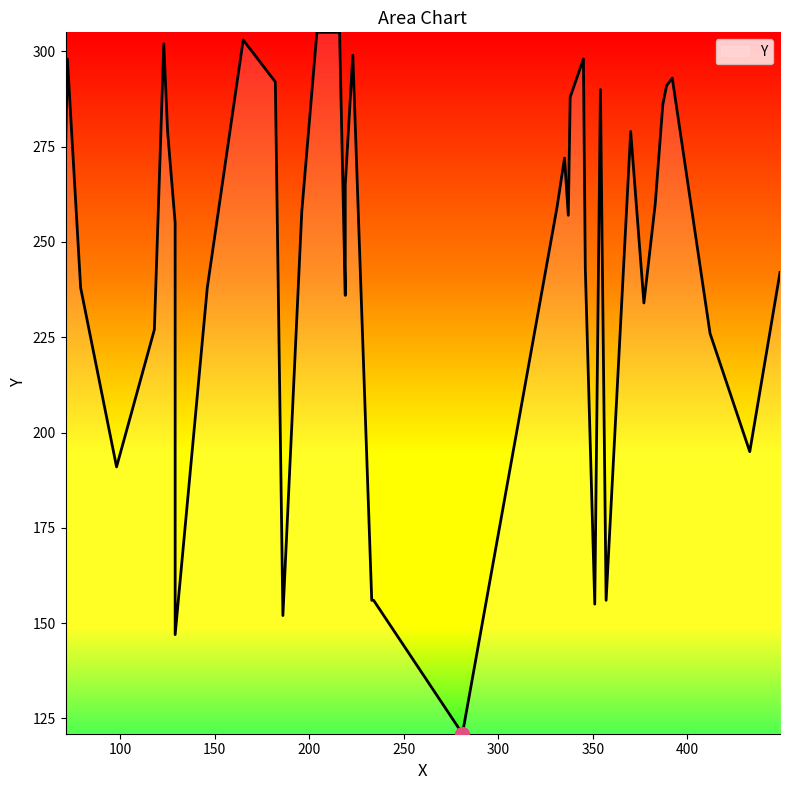

What is the difference between the maximum and minimum values?

184